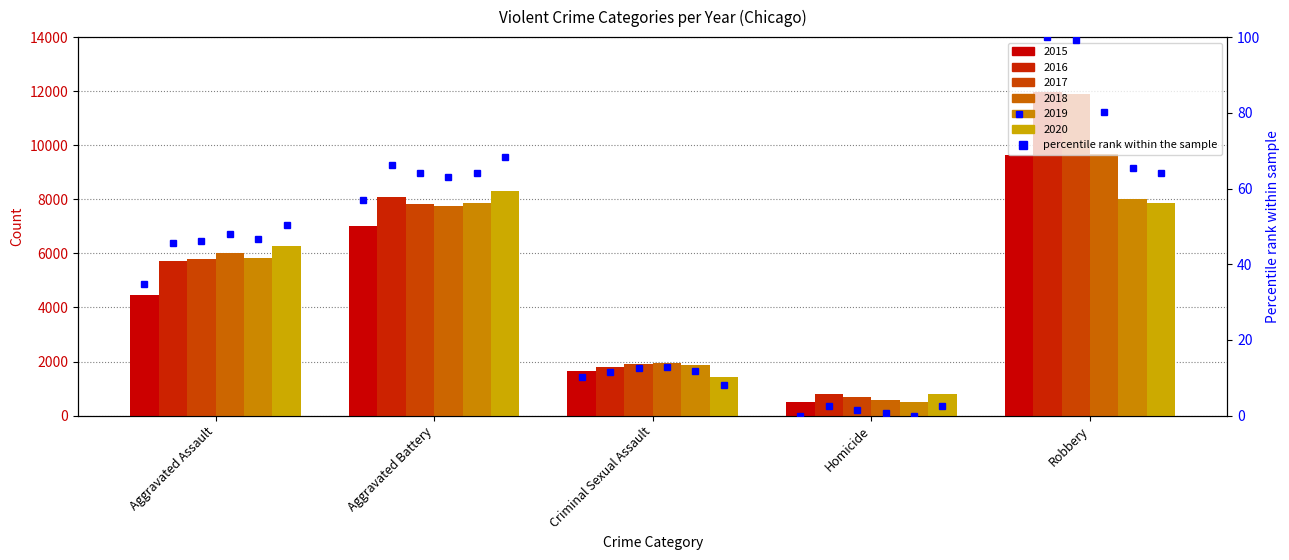

How many values in the 2020 series are below 6263?

2